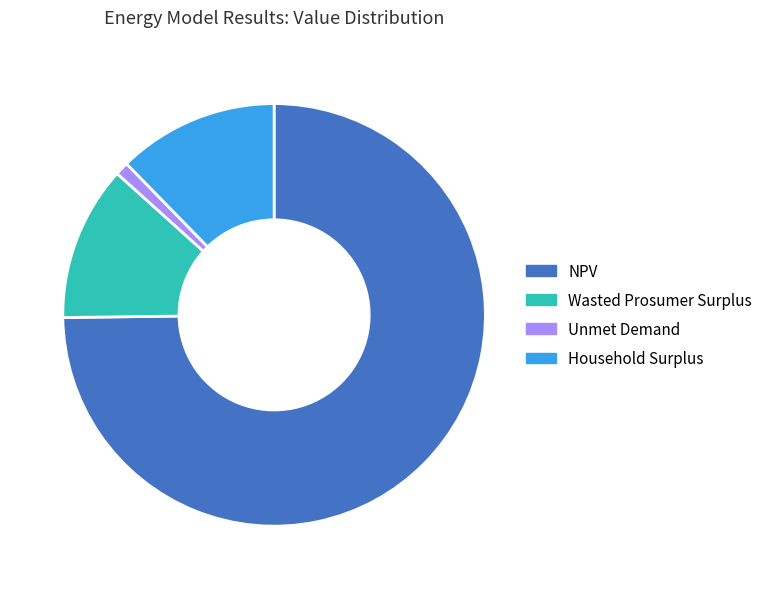

Is the sum of Household Surplus and NPV greater than half?

Yes